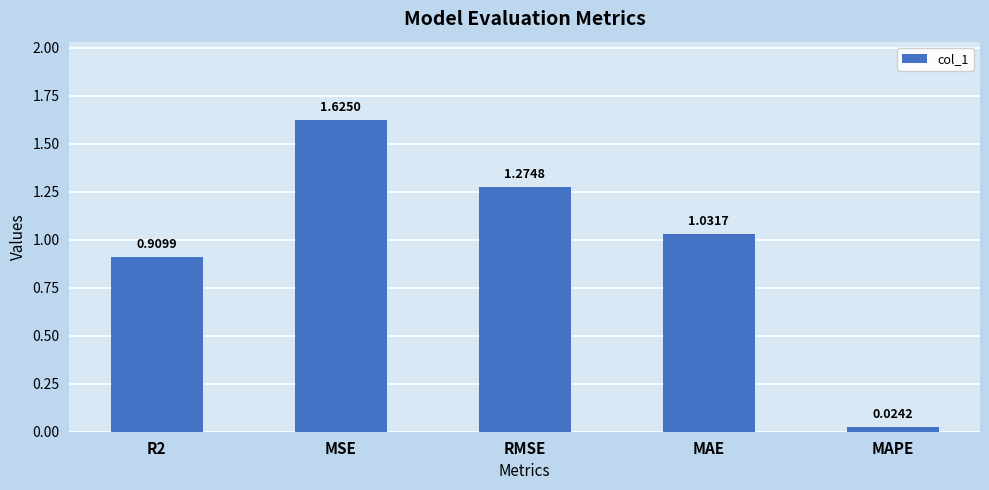

What is the label of the 5th bar from the left?

MAPE